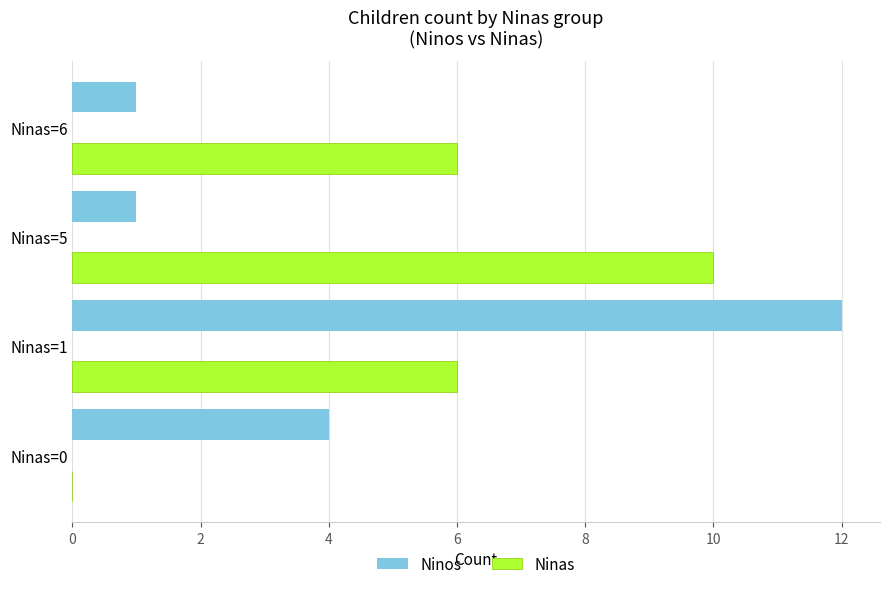

Which series has the largest range (max minus min)?

Ninos